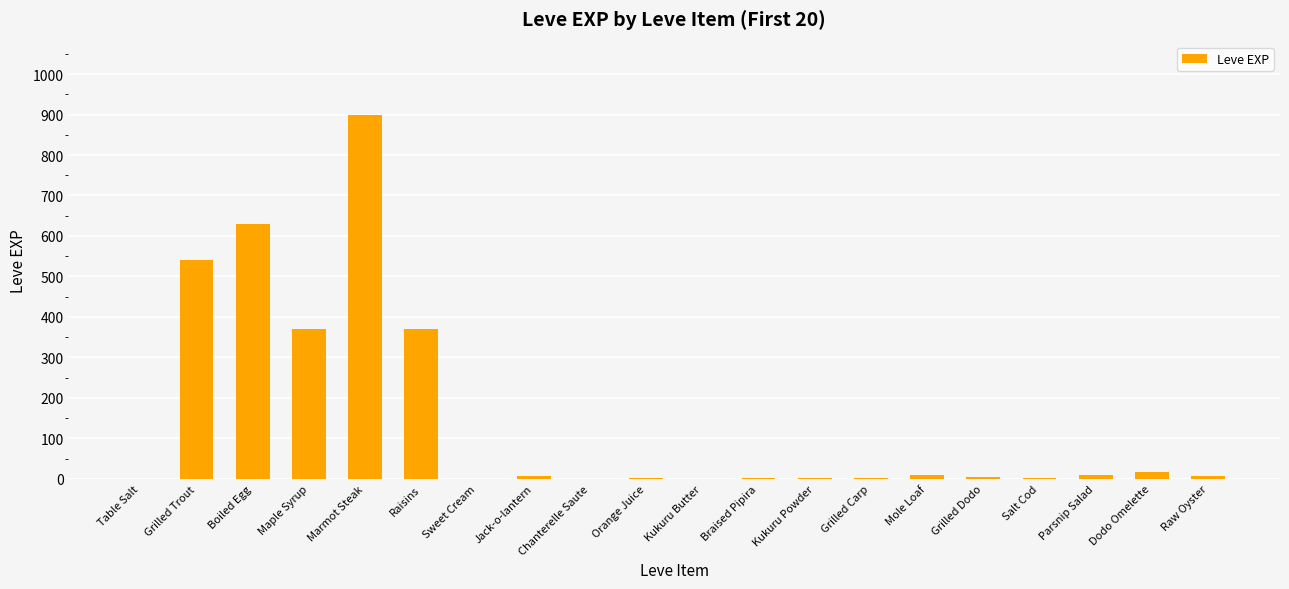

Does the chart contain stacked bars?

No